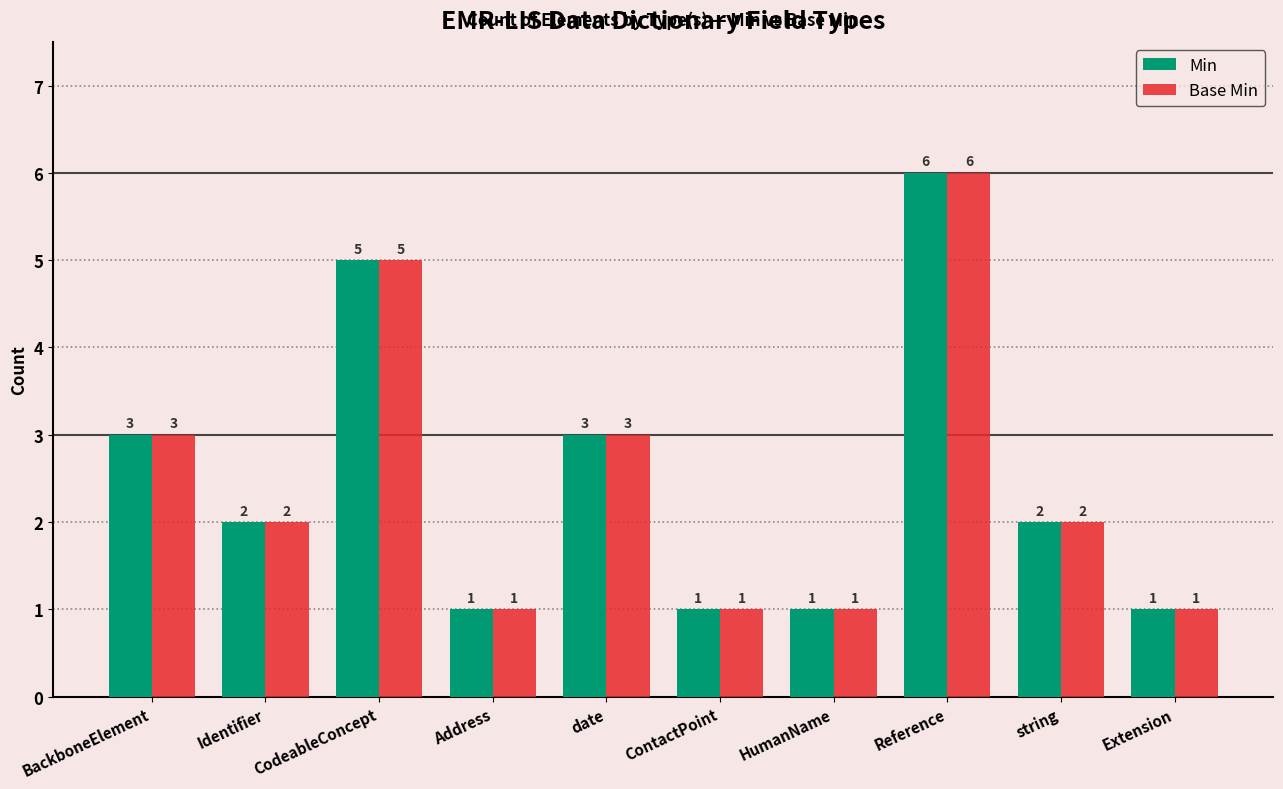

At which category is the sum across all series the highest?

Reference